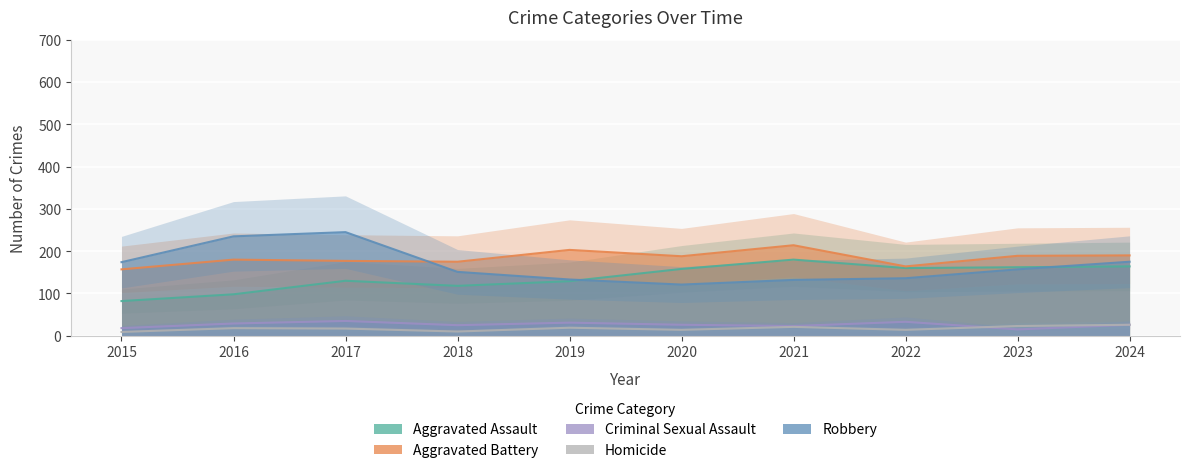

Reading left to right, transcribe all the data shown in this chart.

Aggravated Assault: 2015=82	2016=98	2017=130	2018=118	2019=129	2020=158	2021=180	2022=160	2023=162	2024=164
Aggravated Battery: 2015=157	2016=180	2017=177	2018=175	2019=203	2020=188	2021=214	2022=164	2023=189	2024=190
Criminal Sexual Assault: 2015=18	2016=29	2017=35	2018=25	2019=31	2020=26	2021=23	2022=33	2023=15	2024=26
Homicide: 2015=9	2016=18	2017=17	2018=10	2019=19	2020=14	2021=21	2022=14	2023=23	2024=26
Robbery: 2015=174	2016=235	2017=245	2018=151	2019=133	2020=121	2021=132	2022=136	2023=157	2024=175